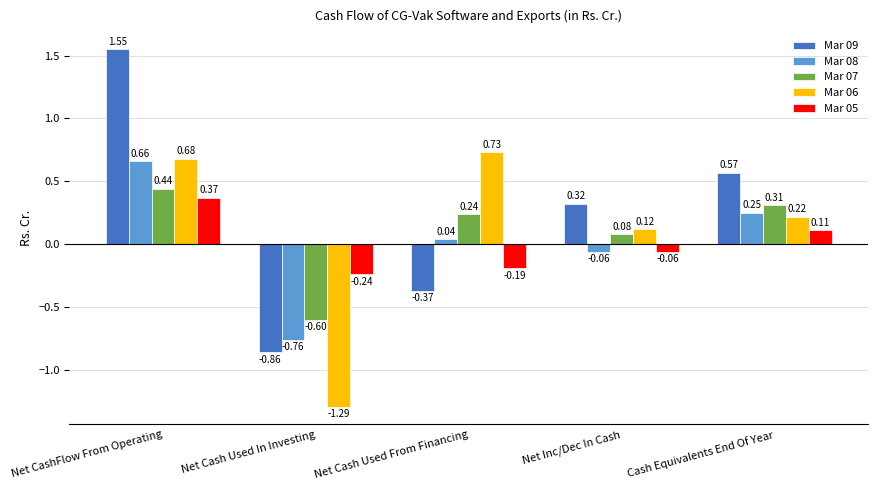

How many values in Mar 07 are below zero?

1